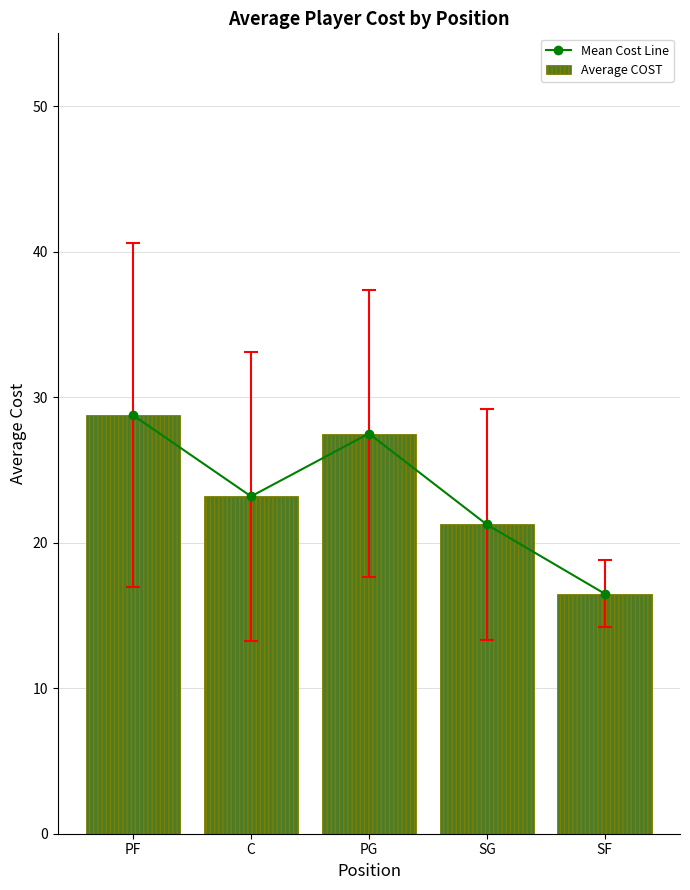

Which series has the largest total across all categories?

Mean Cost Line